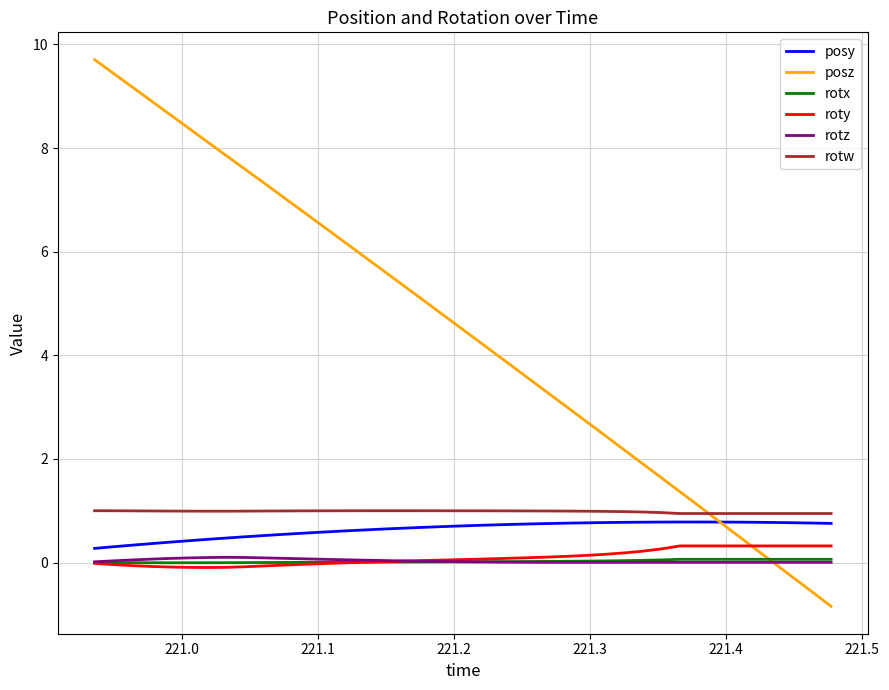

True or false: rotw and rotz intersect in this chart.

False